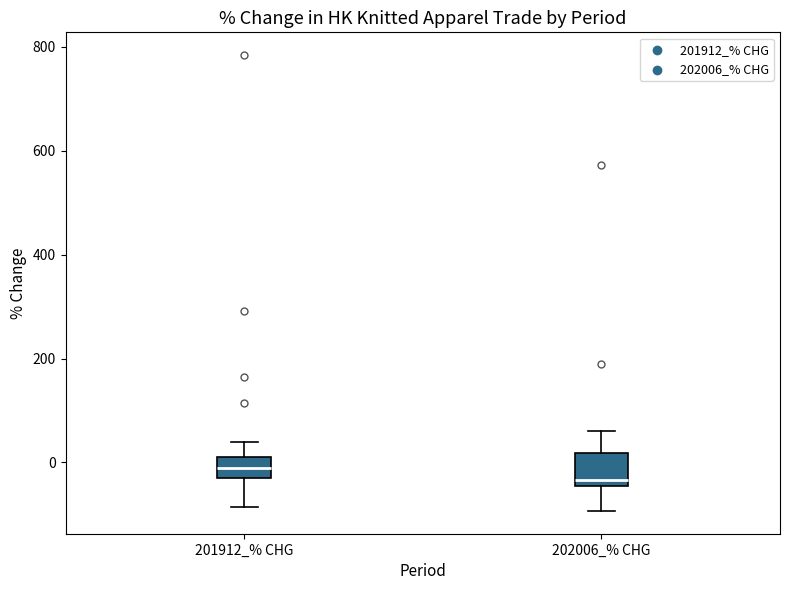

Which box has the highest median line?

201912_% CHG